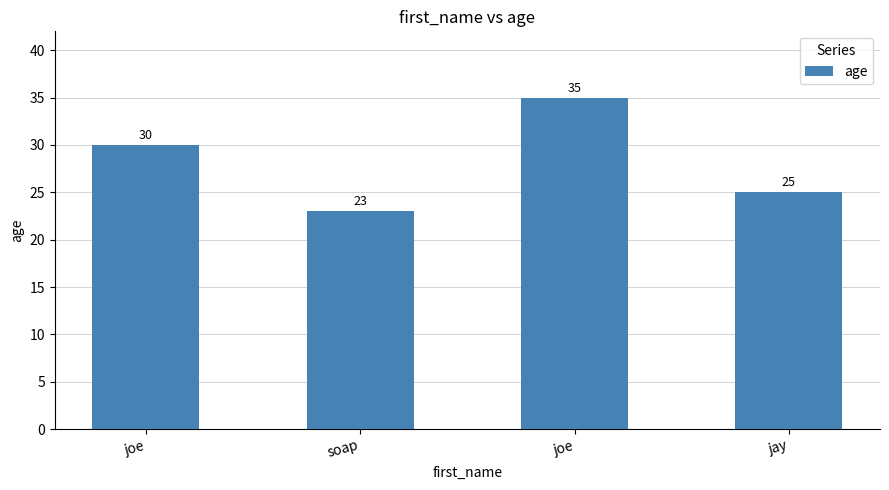

True or false: the data shows 13 at soap.

False